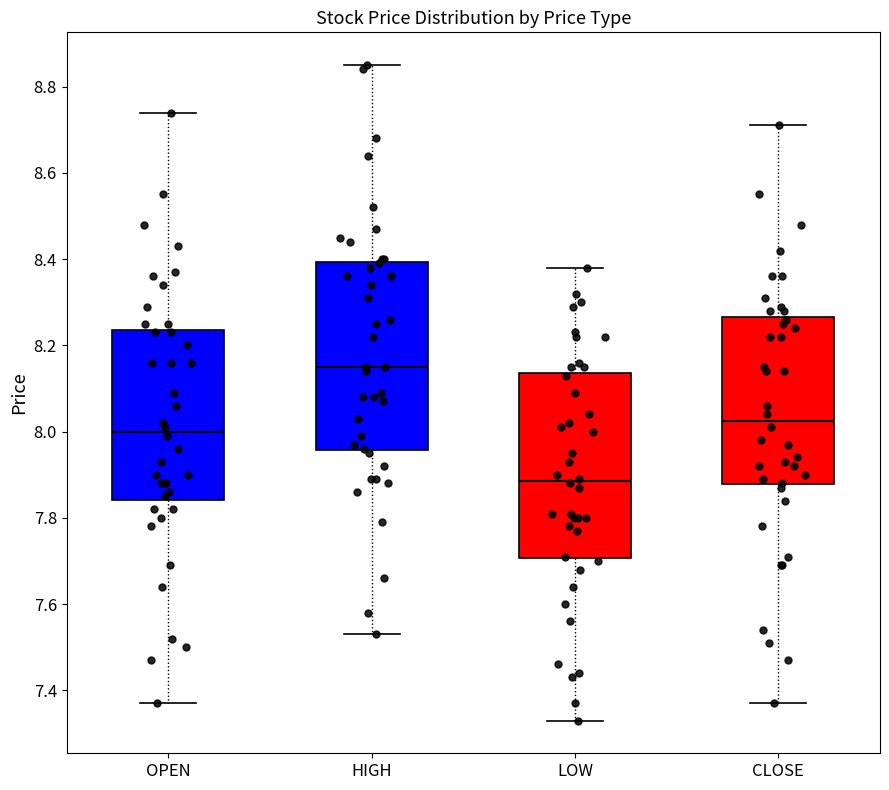

Which box has the lowest median line?

LOW